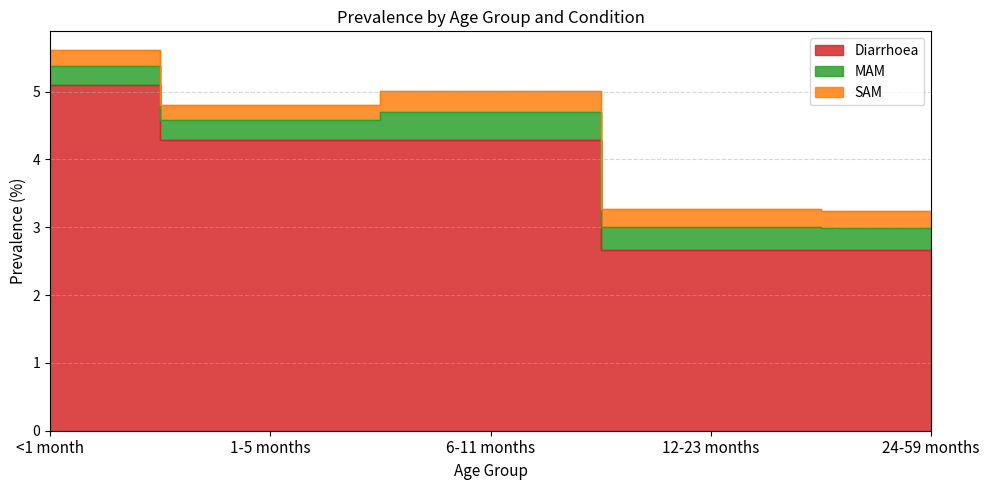

What is the difference between the highest and lowest values at 6-11 months?

4.0